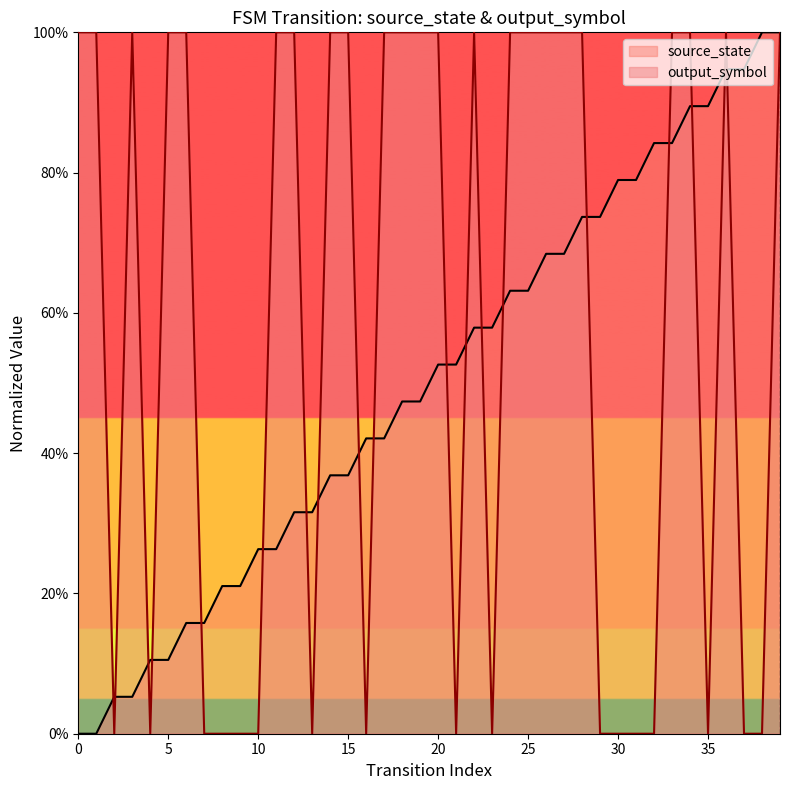

Reading left to right, extract all data points from this chart.

source_state: 0.0	0.0	0.1	0.1	0.1	0.1	0.2	0.2	0.2	0.2	0.3	0.3	0.3	0.3	0.4	0.4	0.4	0.4	0.5	0.5	0.5	0.5	0.6	0.6	0.6	0.6	0.7	0.7	0.7	0.7	0.8	0.8	0.8	0.8	0.9	0.9	0.9	0.9	1.0	1.0
output_symbol: 1.0	1.0	0.0	1.0	0.0	1.0	1.0	0.0	0.0	0.0	0.0	1.0	1.0	0.0	1.0	1.0	0.0	1.0	1.0	1.0	1.0	0.0	1.0	0.0	1.0	1.0	1.0	1.0	1.0	0.0	0.0	0.0	0.0	1.0	1.0	0.0	1.0	0.0	0.0	1.0